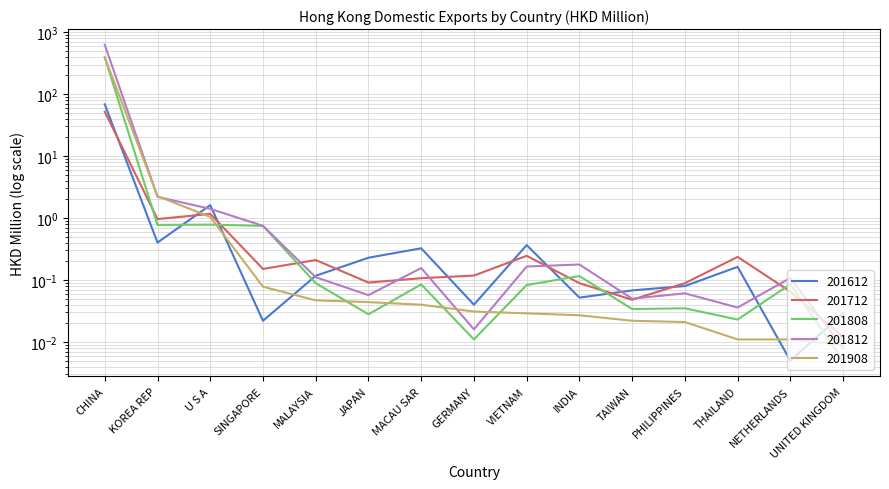

How many lines are shown in the chart?

5